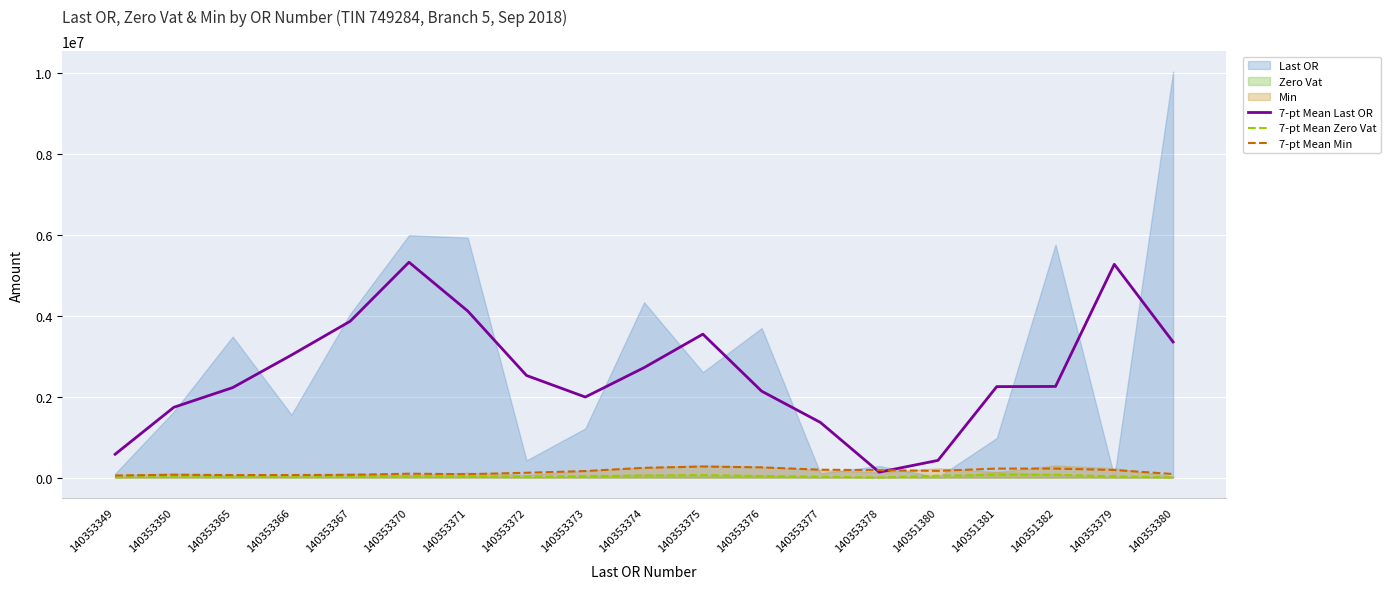

How many intersections are there between 7-pt Mean Last OR and 7-pt Mean Min?

2